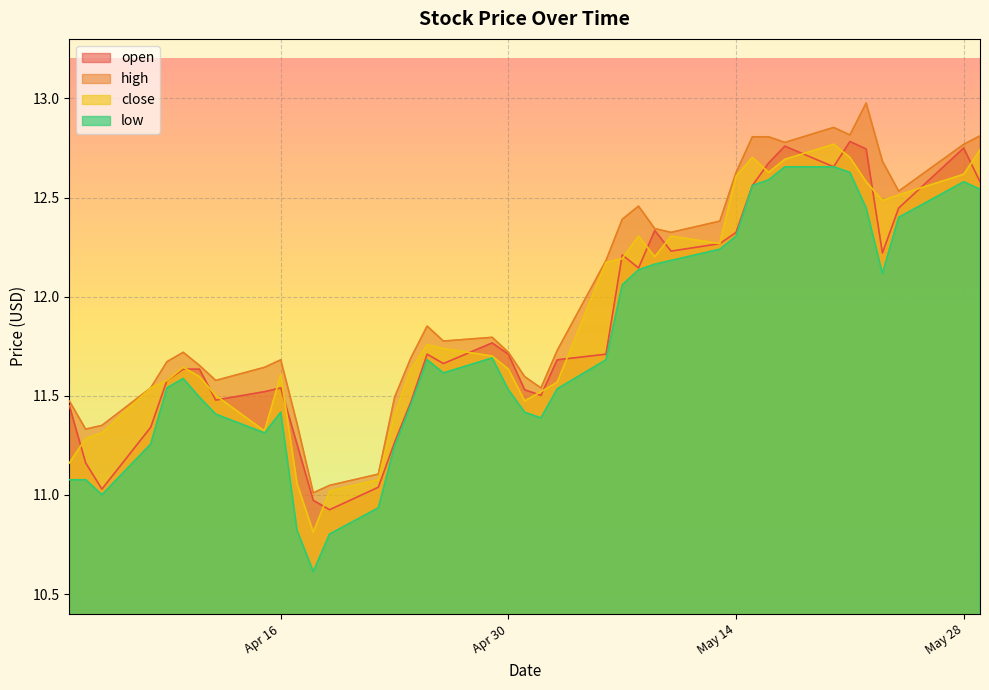

What is the label of the 40th point from the left?

2013-05-29